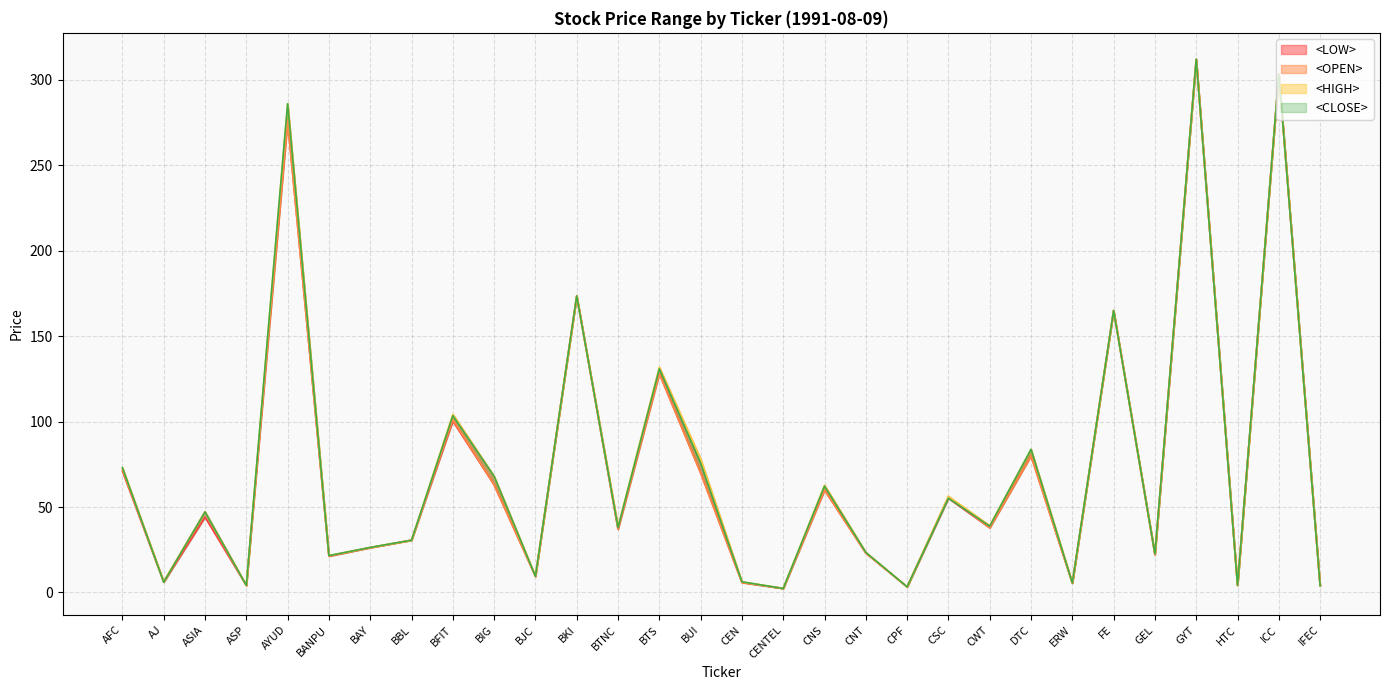

What is the difference between the maximum and minimum values in the <LOW> series?

309.7